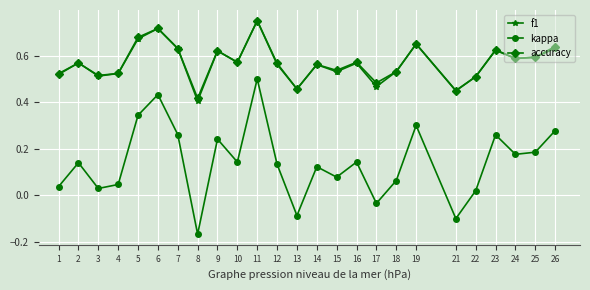

What is the total value across all series at 17?

0.9